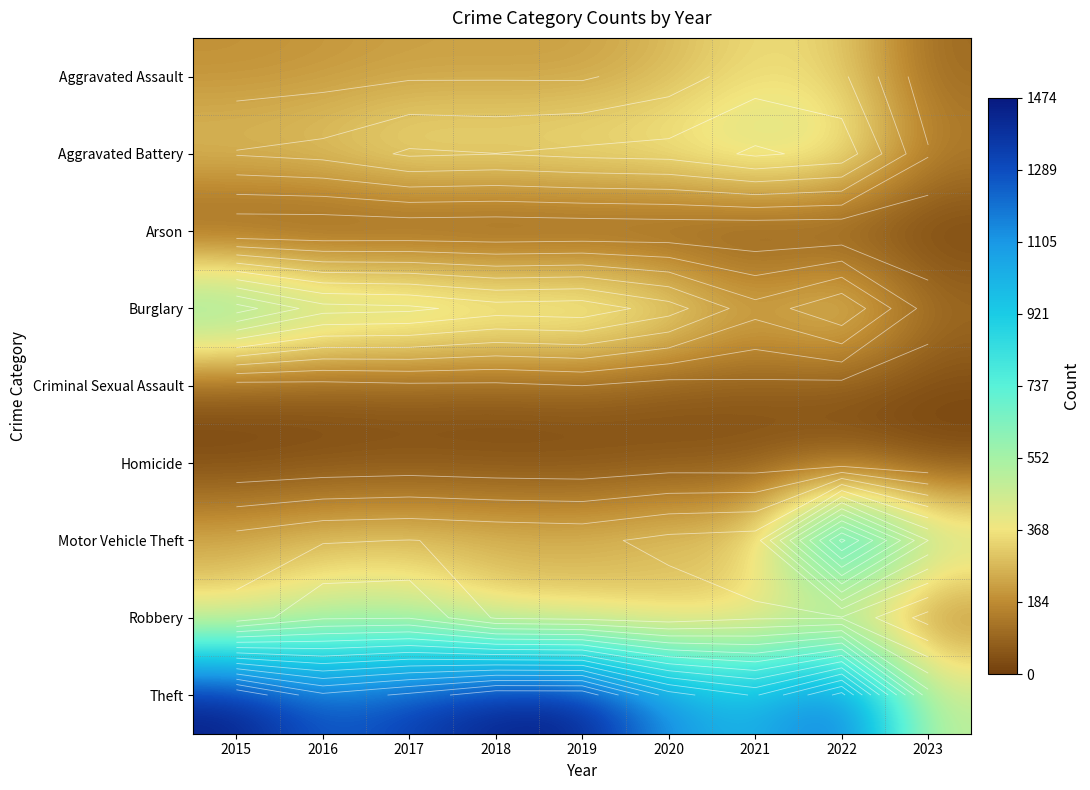

Which series has the largest total across all categories?

Theft